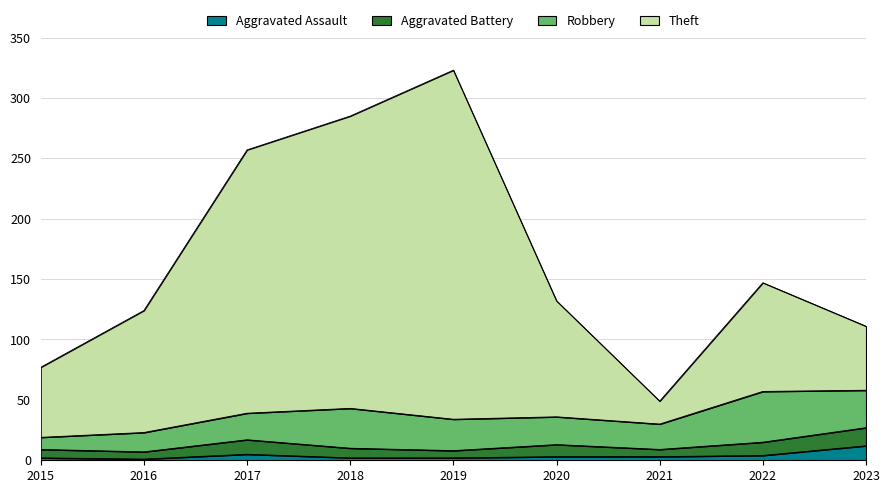

What is the difference between the Aggravated Assault values at 2017 and 2021?

2